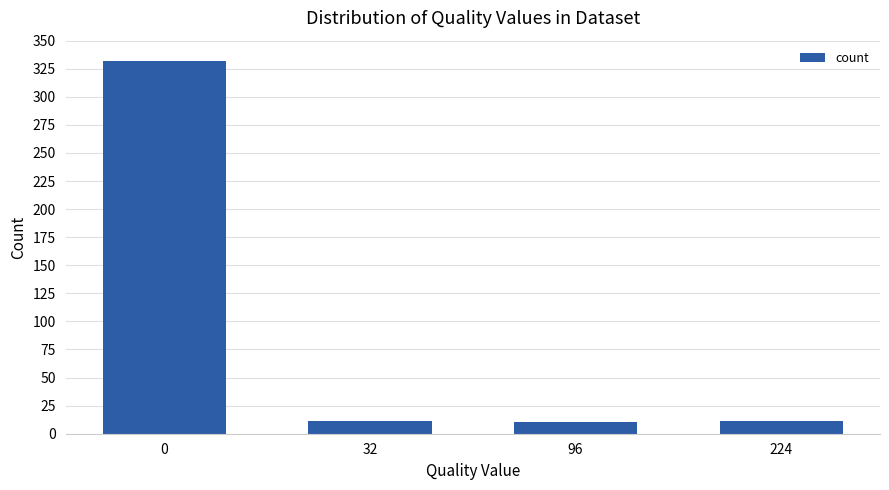

Is it true that the value at 0 is 332?

True